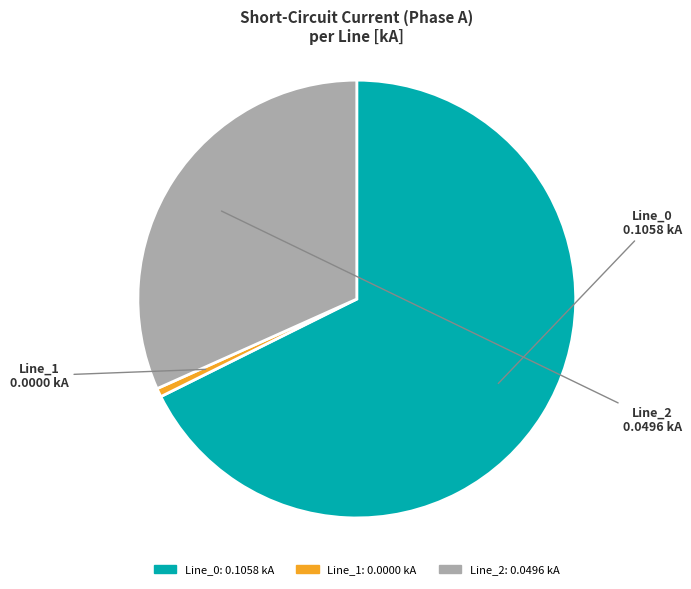

Is it true that Line_2 is 32% of the pie?

True